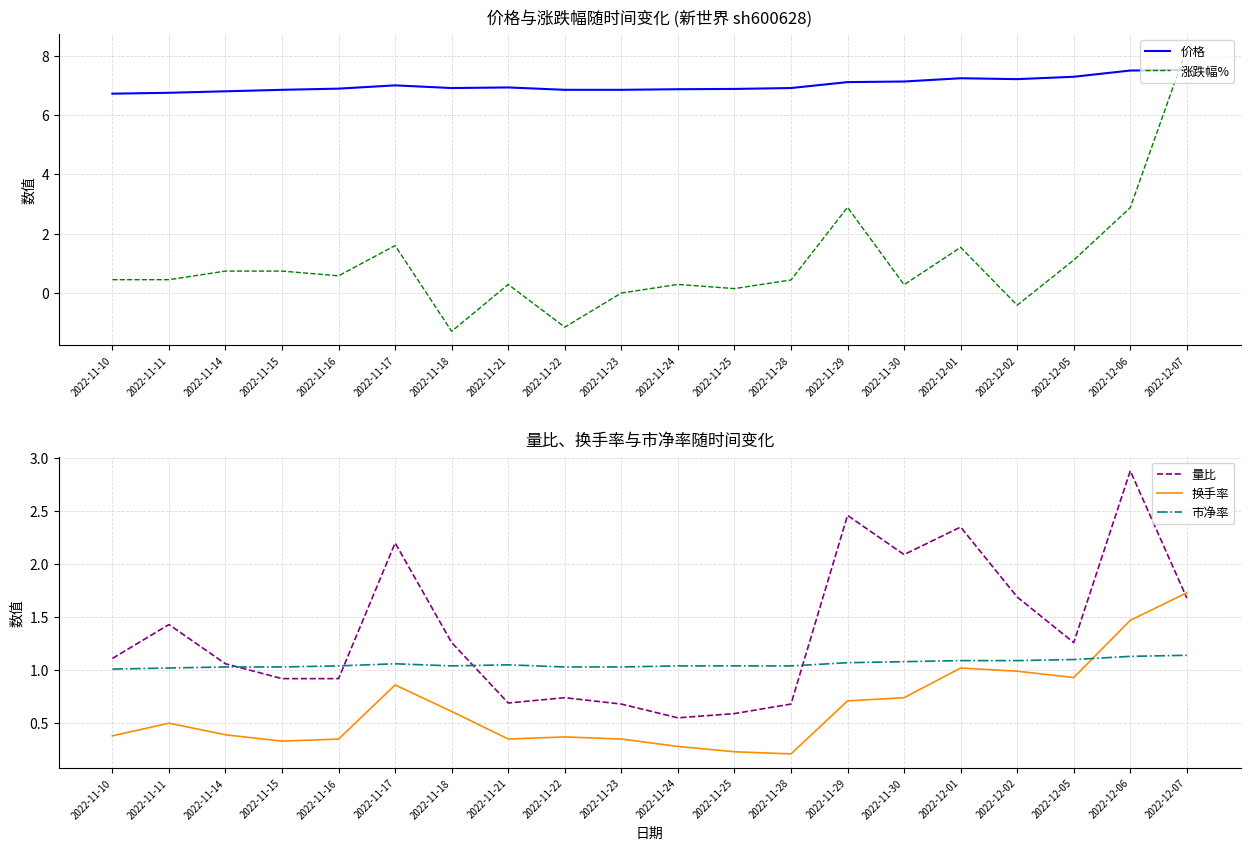

Rank the categories by 涨跌幅% value from lowest to highest.

2022-11-18, 2022-11-22, 2022-12-02, 2022-11-23, 2022-11-25, 2022-11-30, 2022-11-21, 2022-11-24, 2022-11-28, 2022-11-10, 2022-11-11, 2022-11-16, 2022-11-14, 2022-11-15, 2022-12-05, 2022-12-01, 2022-11-17, 2022-12-06, 2022-11-29, 2022-12-07